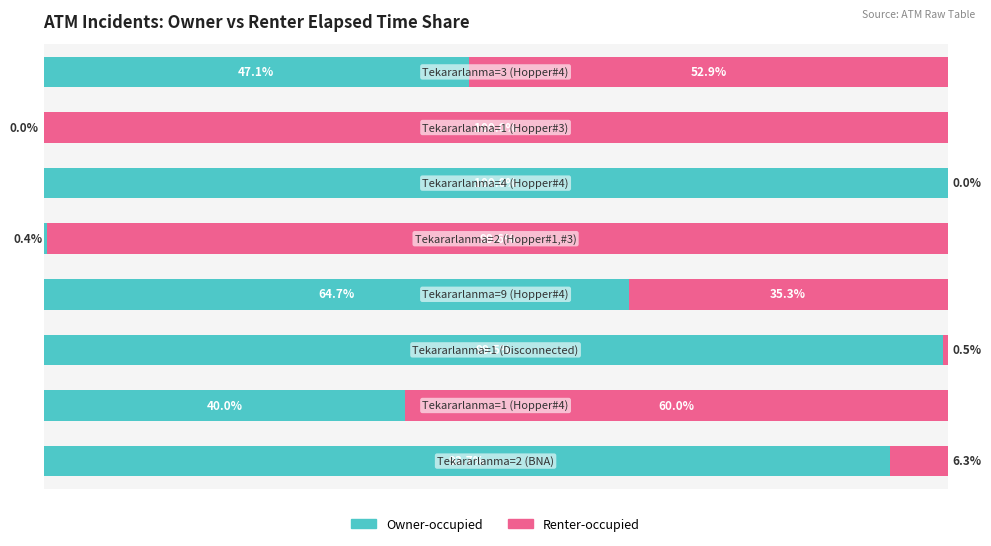

What are all the series names shown in the legend?

Owner-occupied, Renter-occupied